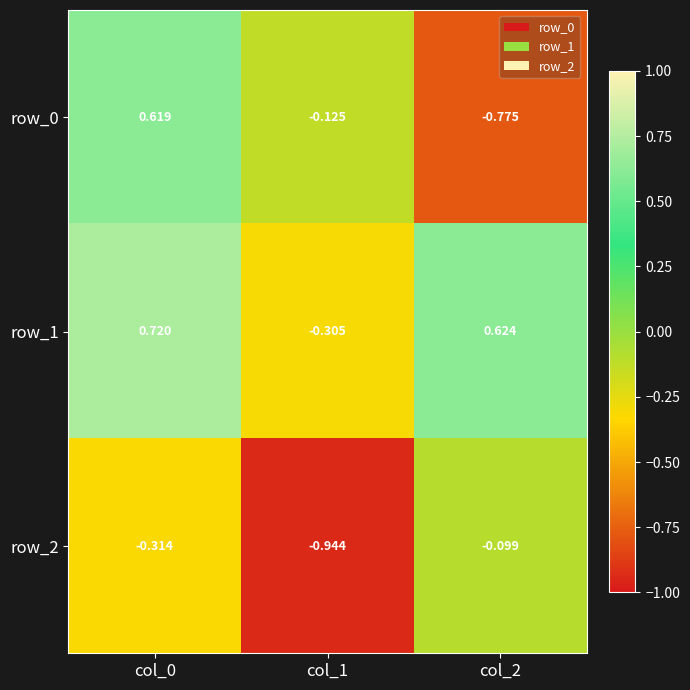

Is the value of row_1 at col_2 greater than the value of row_2 at col_0?

Yes